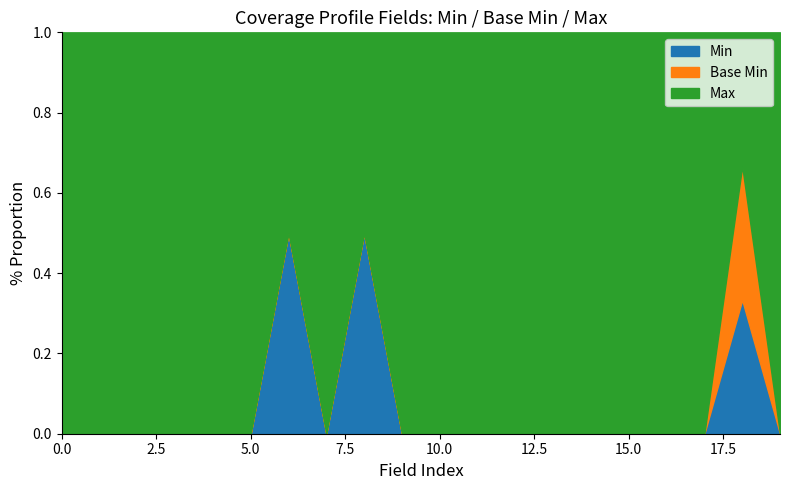

What is the maximum value for Min?

0.5